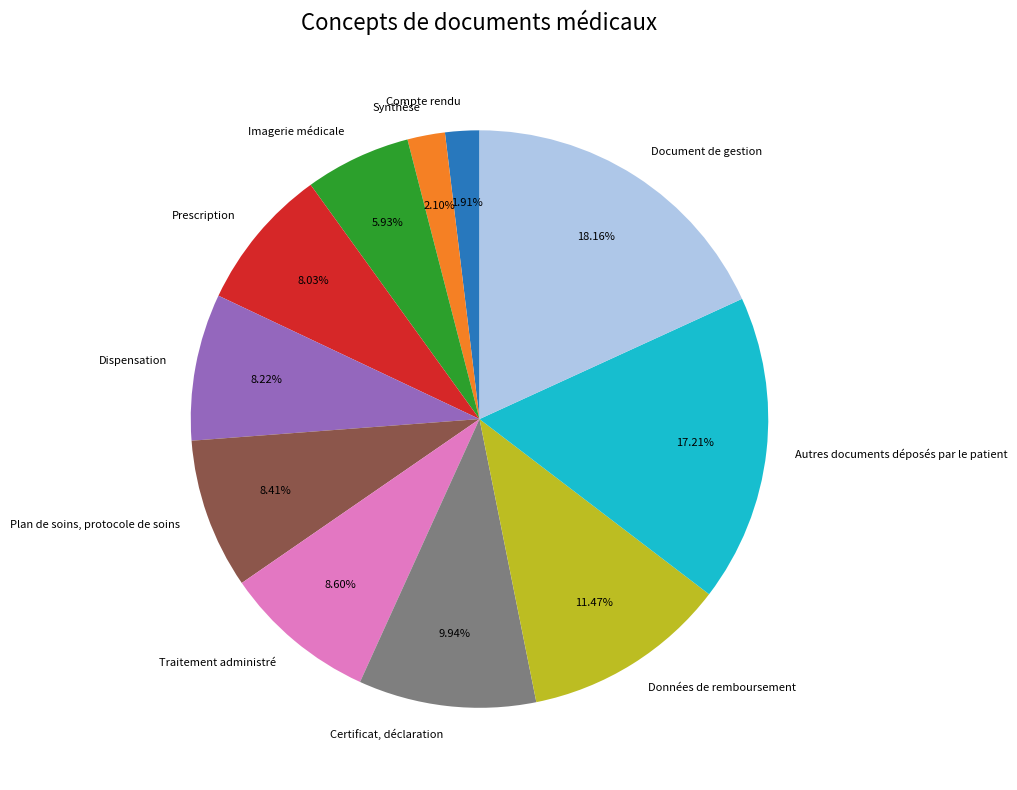

Is there any slice that represents more than half of the pie?

No